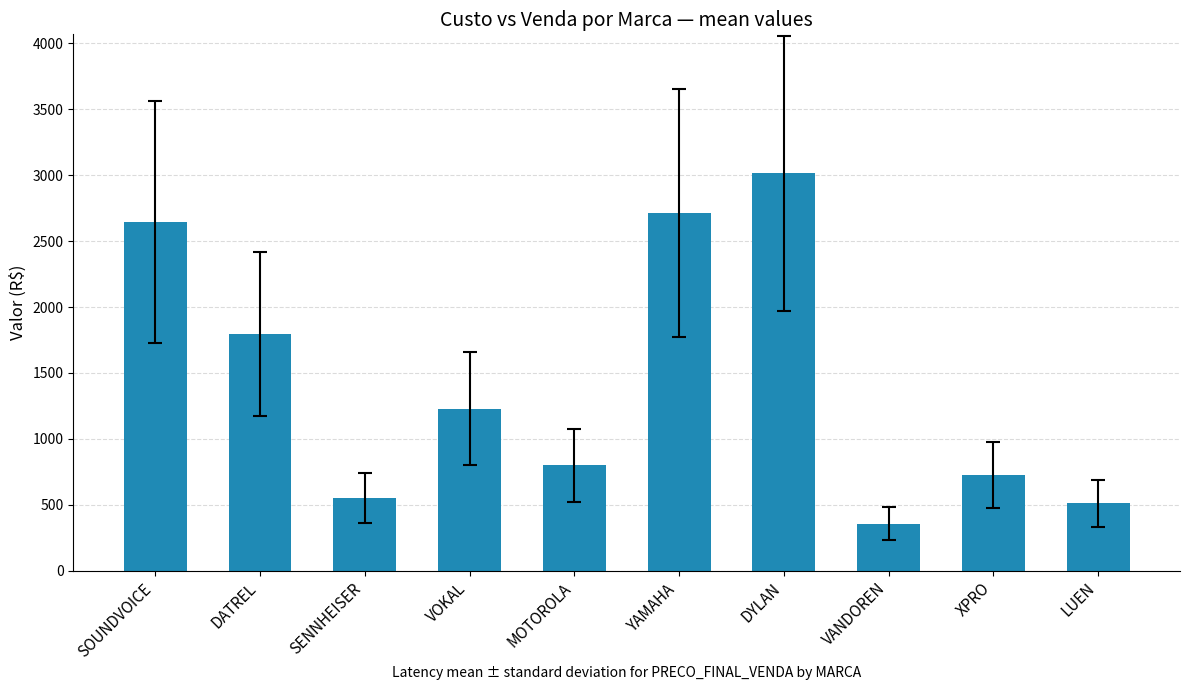

What is the approximate value at DYLAN?

3014.1